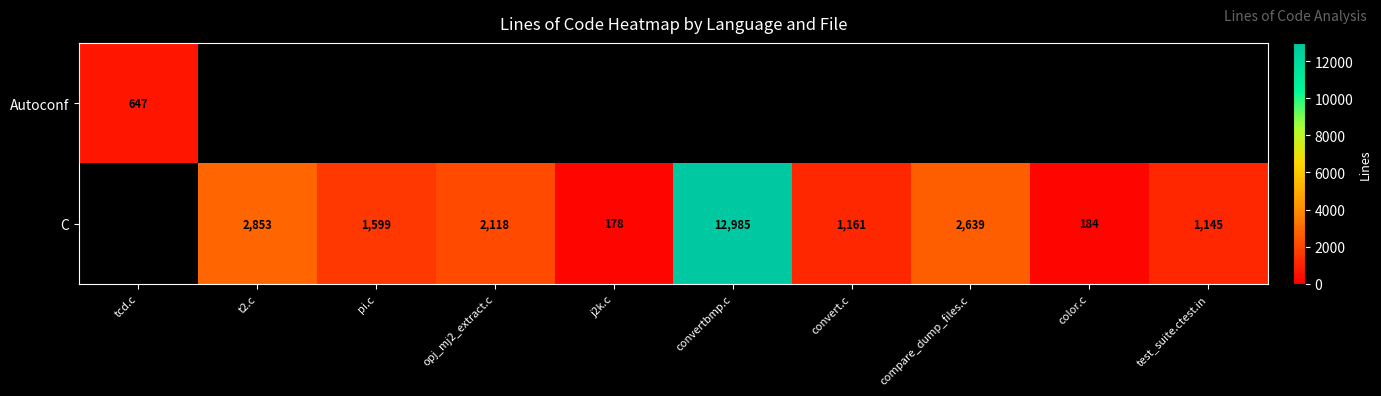

Is the value of C at compare_dump_files.c greater than the value of Autoconf at tcd.c?

Yes